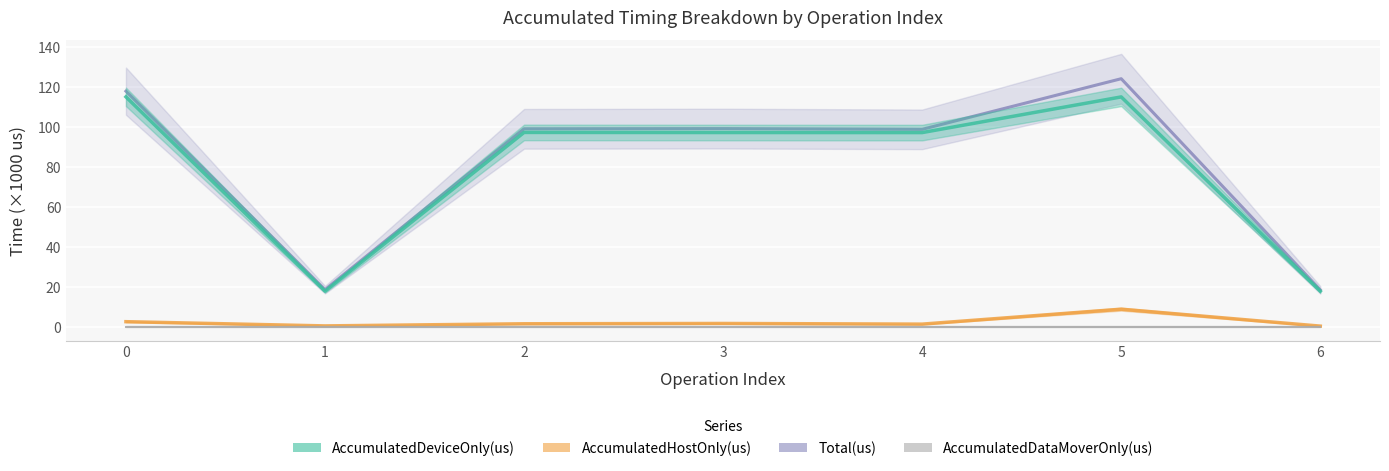

Reading right to left, transcribe all the data shown in this chart.

AccumulatedHostOnly(us): 6=0.6	5=9.1	4=1.6	3=2.0	2=1.8	1=0.7	0=2.8
AccumulatedDeviceOnly(us): 6=18.1	5=115.2	4=97.3	3=97.4	2=97.4	1=18.1	0=115.2
Total(us): 6=18.7	5=124.3	4=99.0	3=99.3	2=99.2	1=18.8	0=118.0